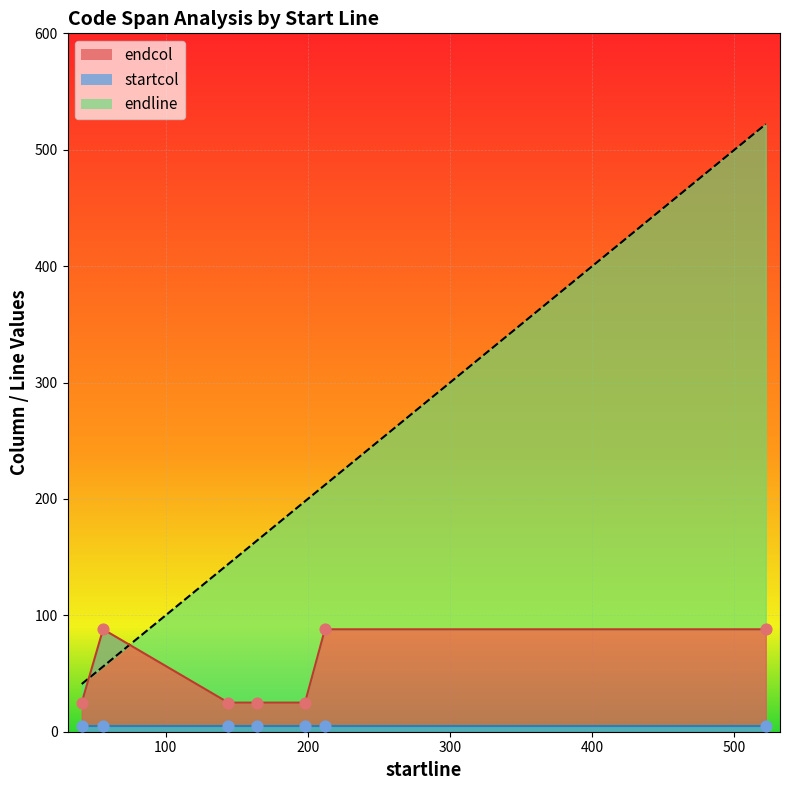

Which series contains the highest Y value?

endline